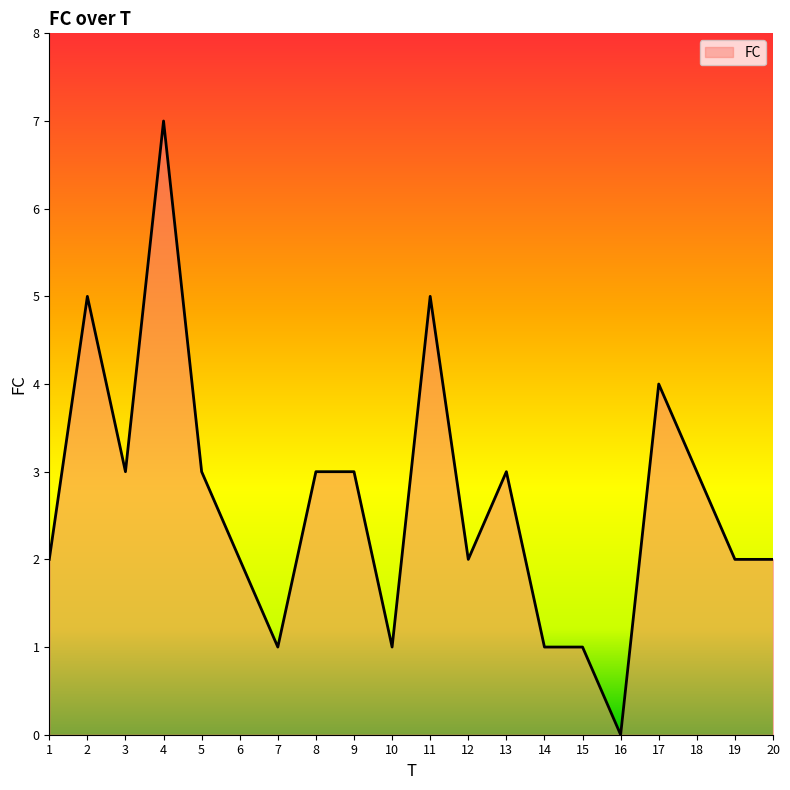

At which category does the chart reach its peak across all series?

4